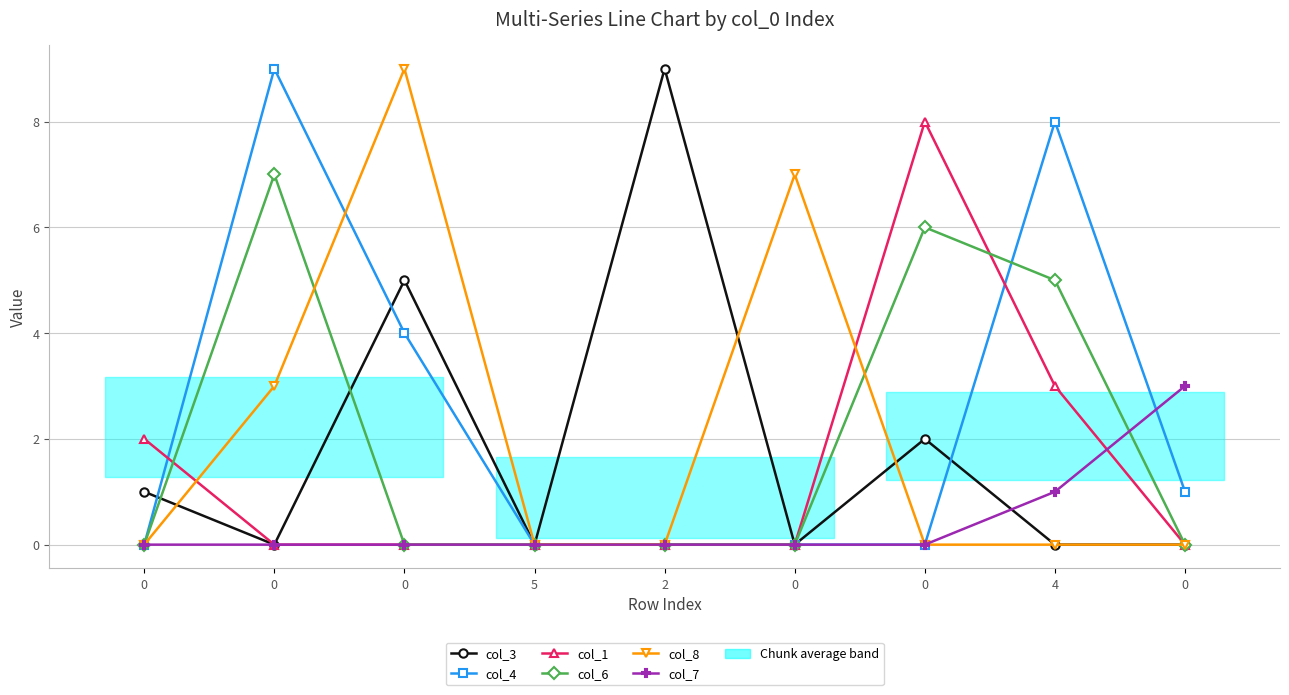

Does the chart have visible grid lines?

Yes